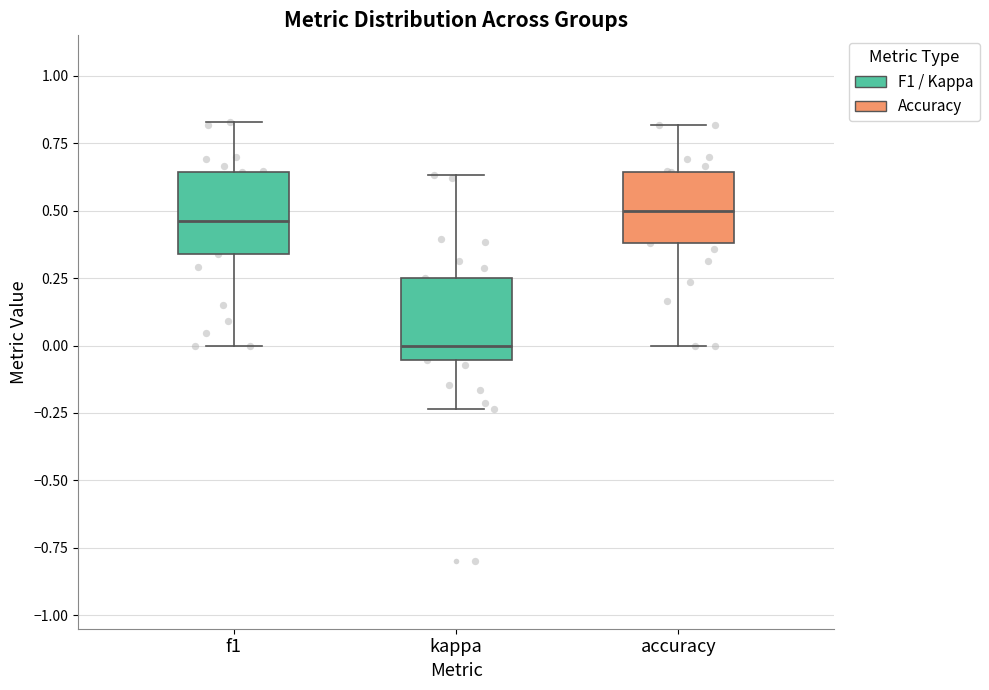

Which box has the lowest median line?

kappa